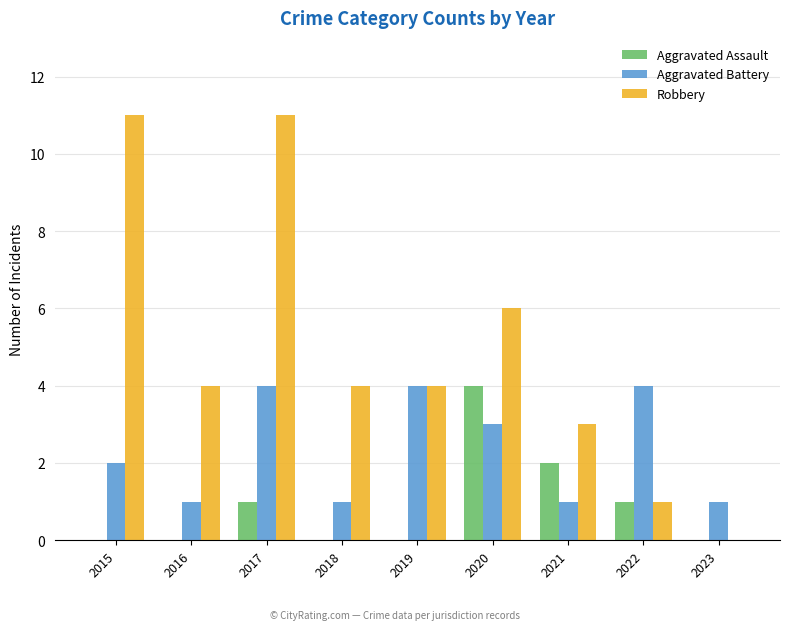

What is the approximate value of Robbery at 2021, to the nearest 5?

5